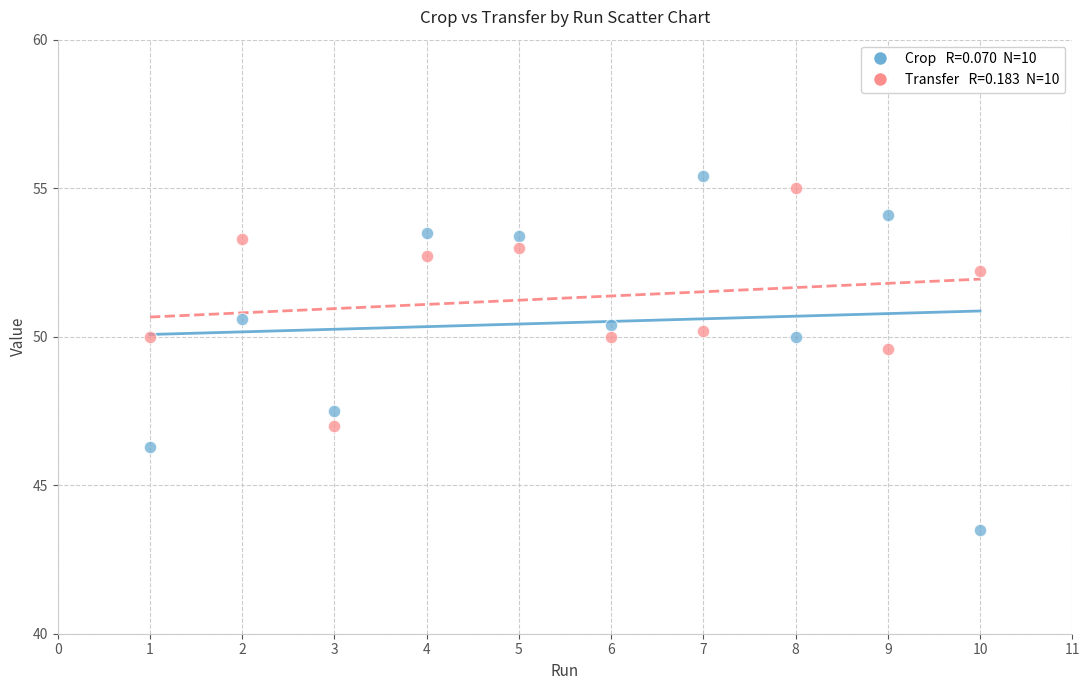

Across all series, what Y value is closest to 49?

49.6